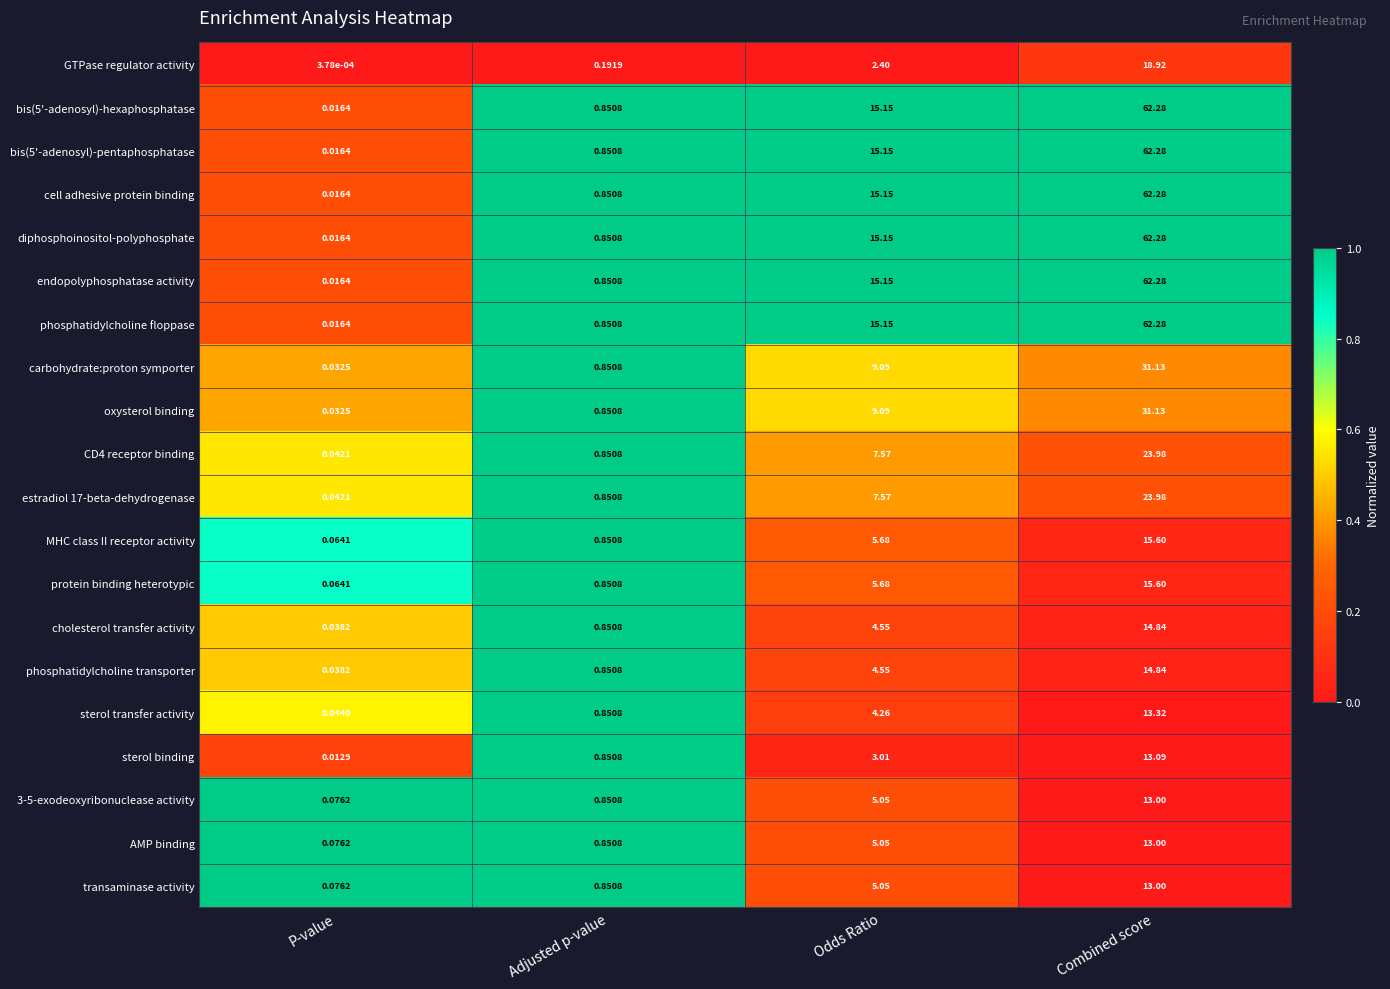

How many data points does each series have?

4